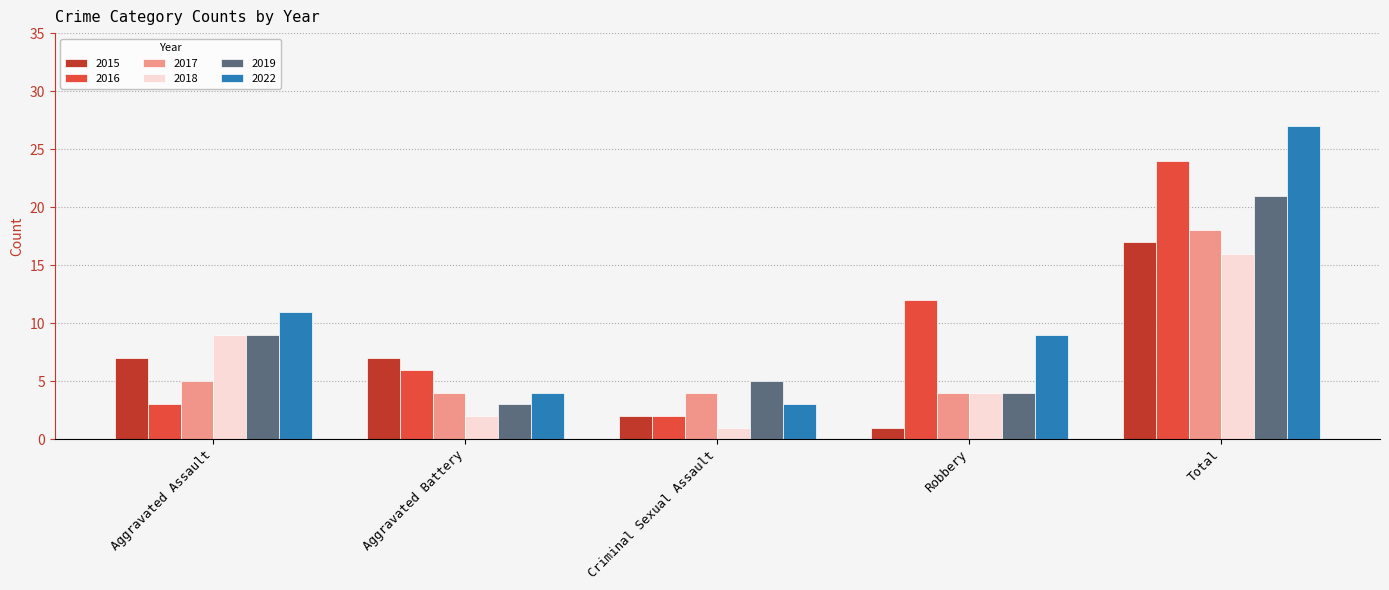

What is the minimum value for 2015?

1